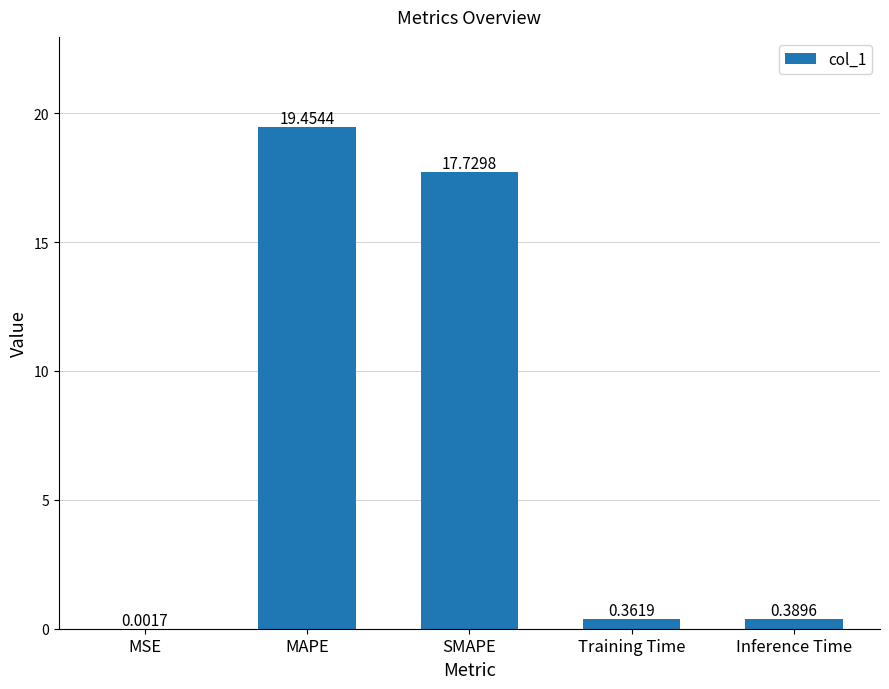

What is the greatest value displayed?

19.5